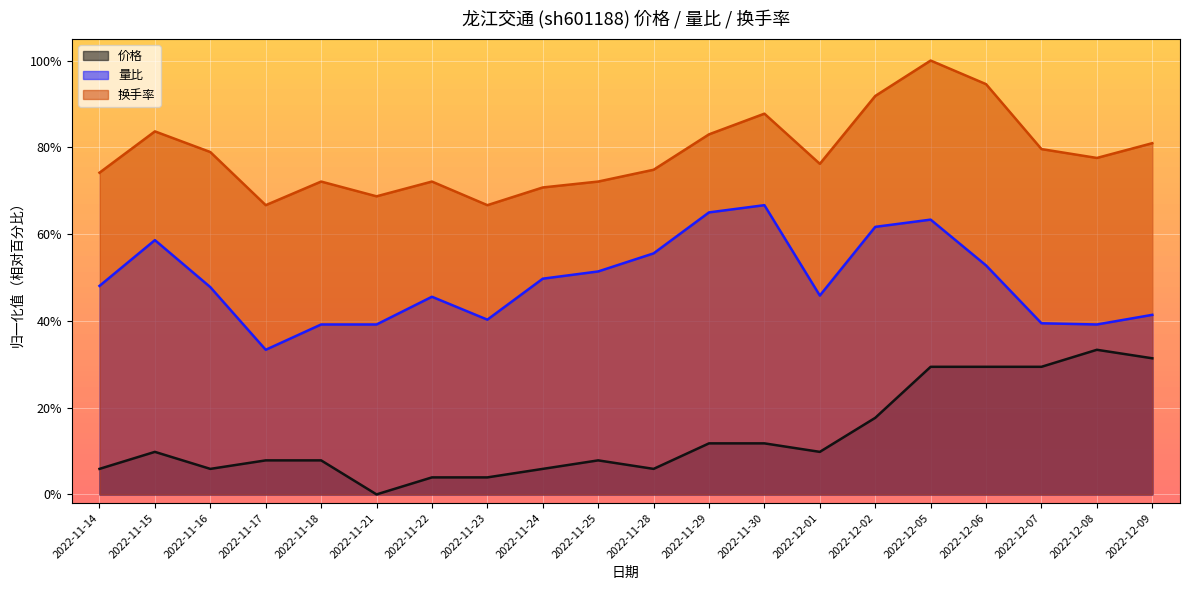

Rank the series at 2022-11-23 from highest to lowest value.

换手率, 量比, 价格